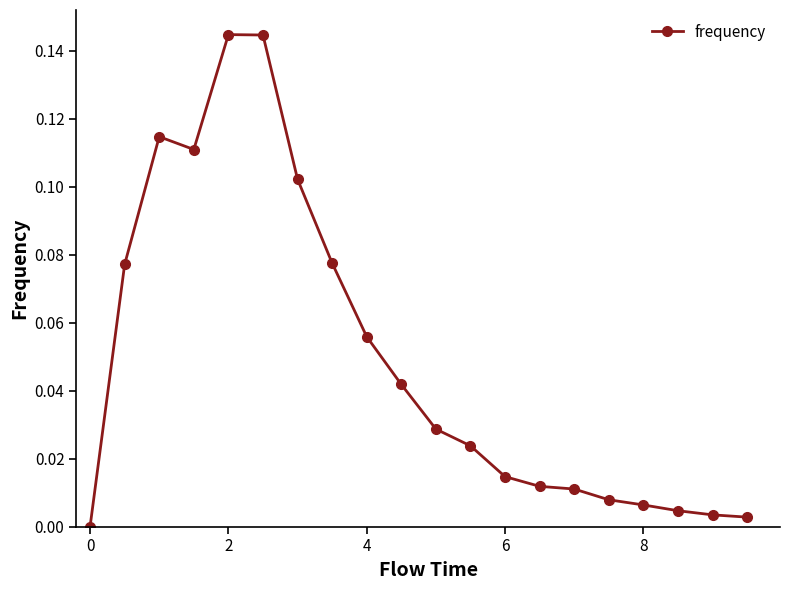

True or false: there are more than 1 points higher than both neighbors.

True